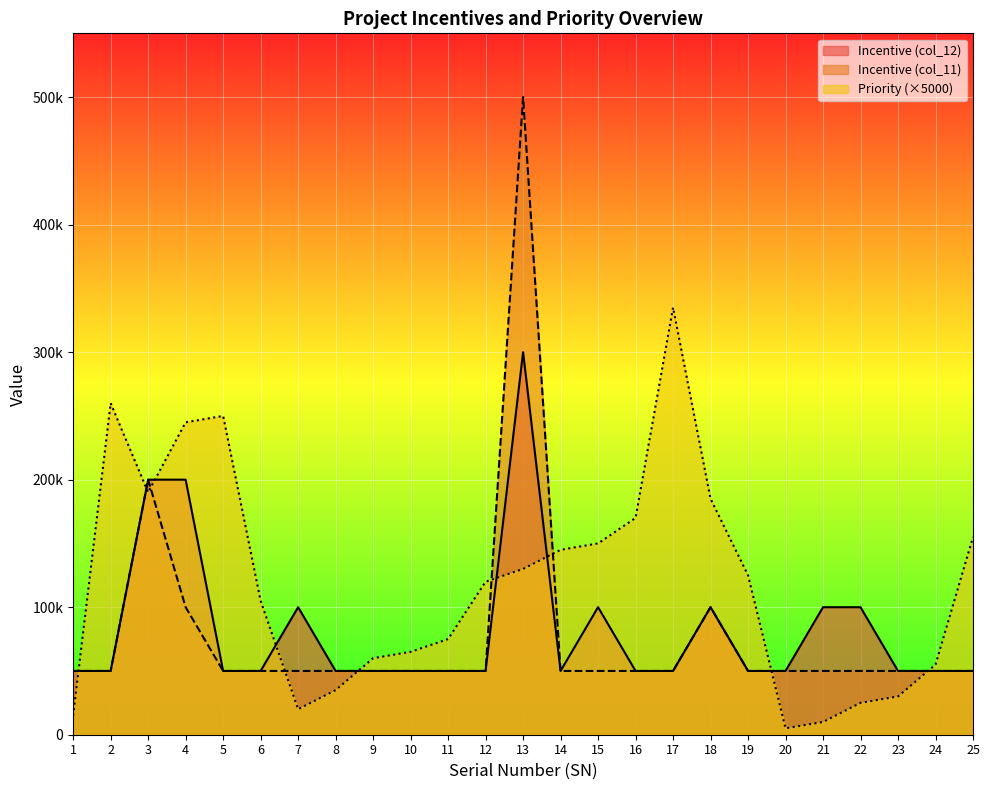

True or false: Incentive (col_12) and Incentive (col_11) intersect in this chart.

False